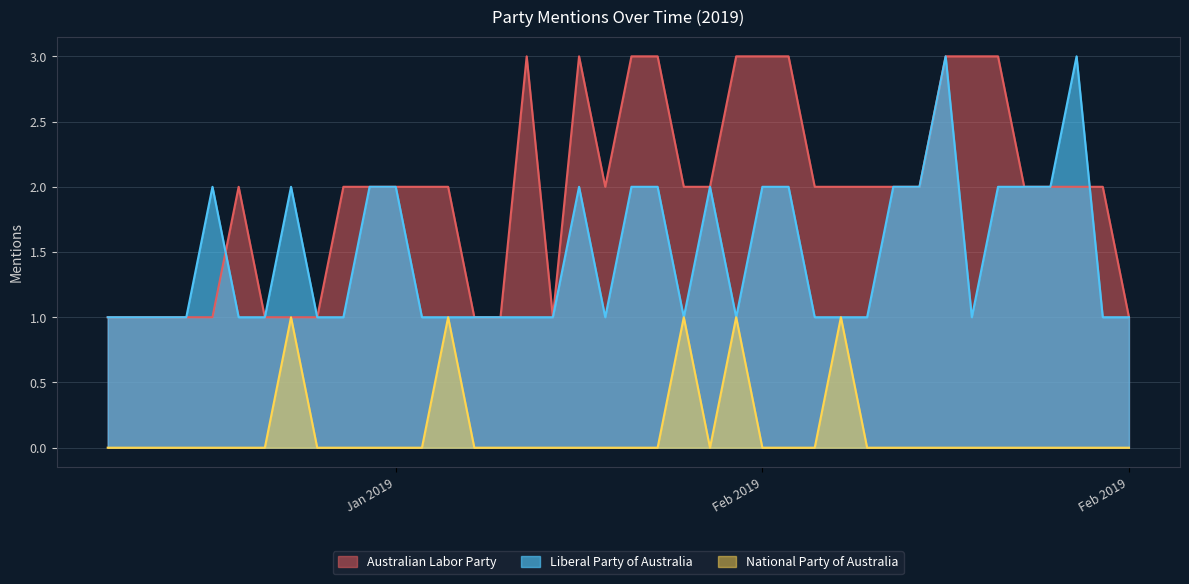

What is the difference between the highest and lowest values at 2019-02-08?

3